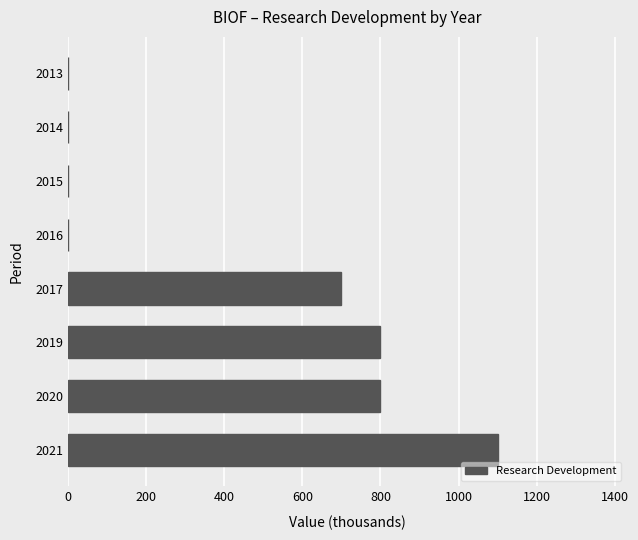

What is the change in value from 2021 to 2019?

-300